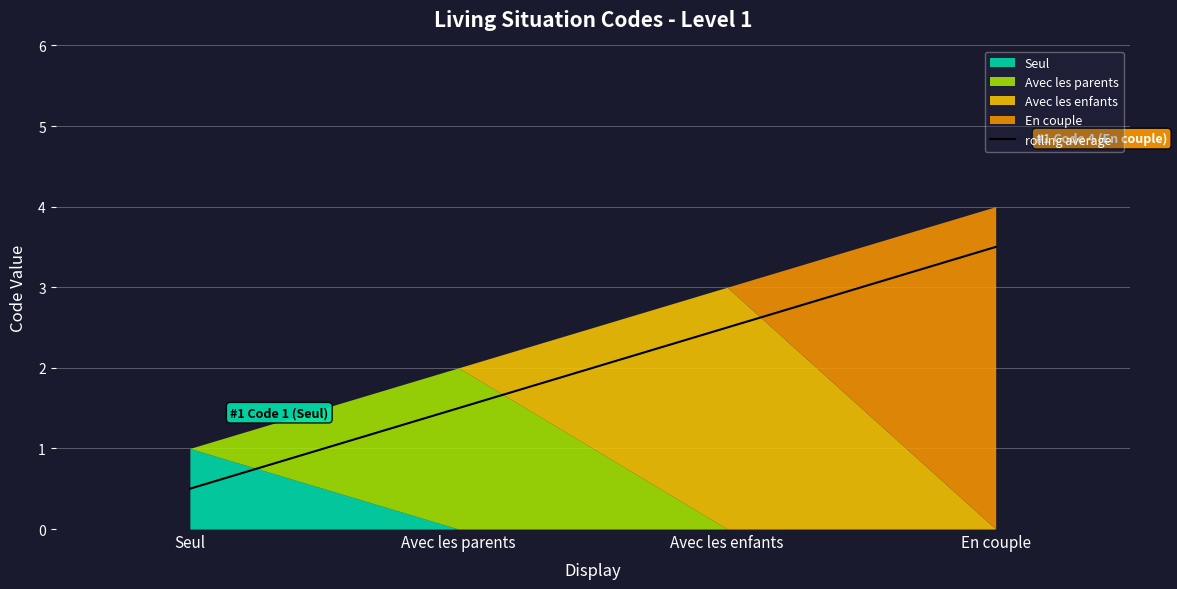

Rank the categories by value from lowest to highest.

Seul, Avec les parents, Avec les enfants, En couple